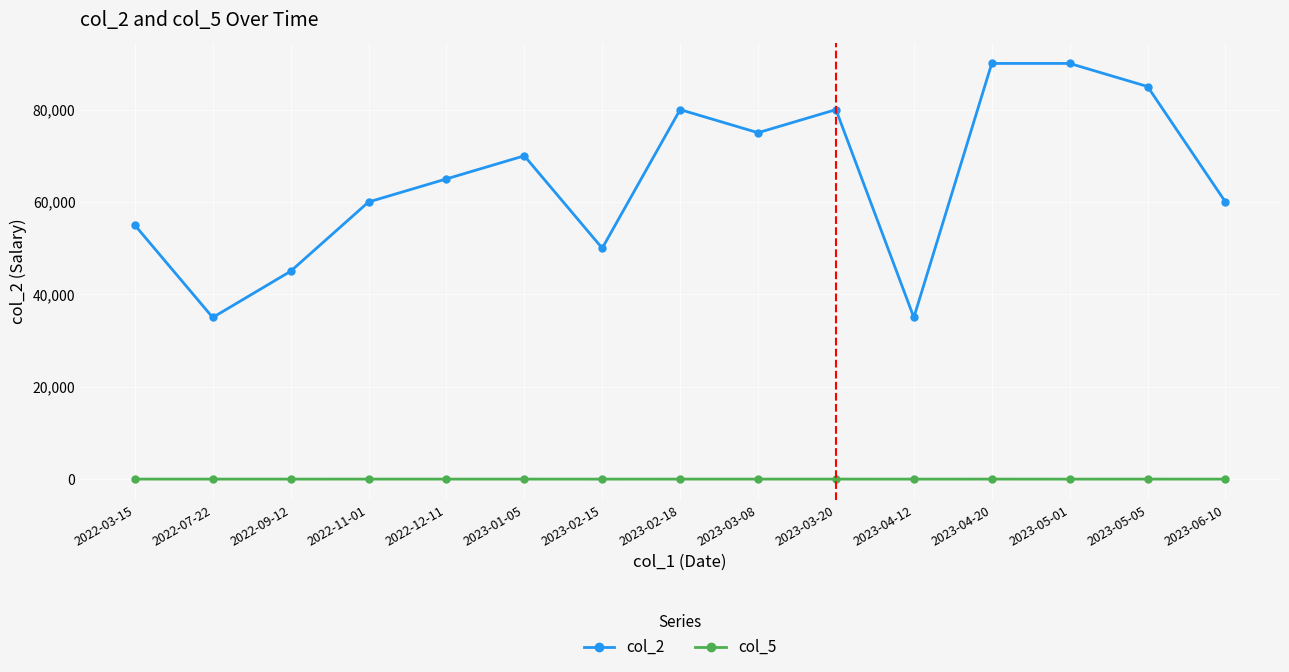

True or false: col_2 and col_5 intersect in this chart.

False